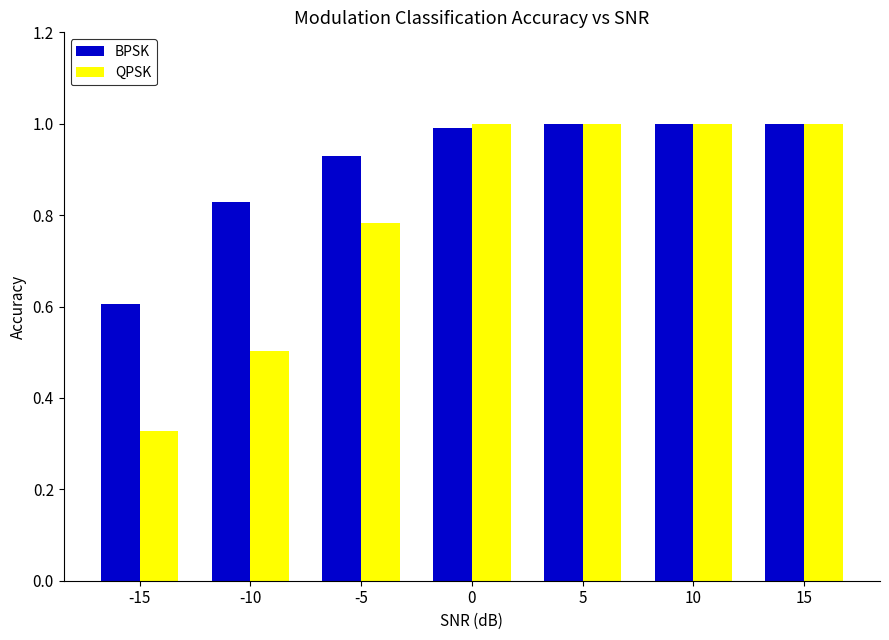

At how many categories does at least one series exceed 0?

7